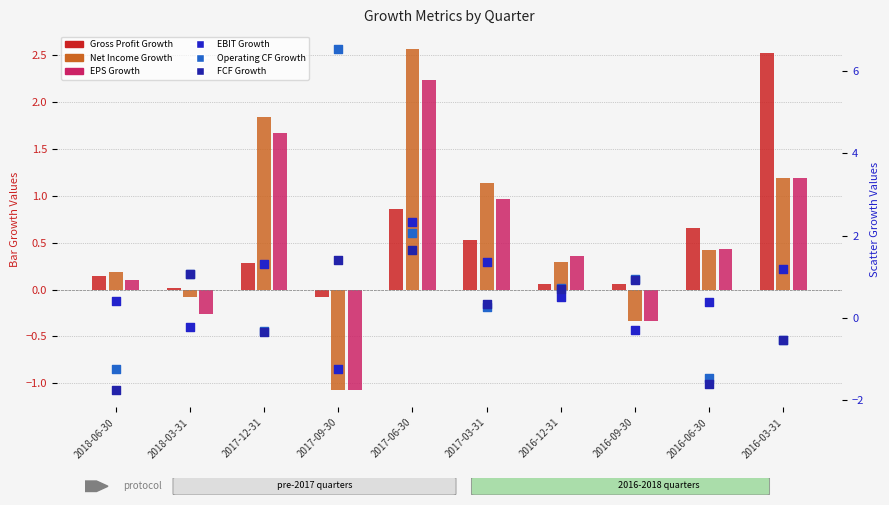

Which series has the widest spread of Y values?

Operating CF Growth